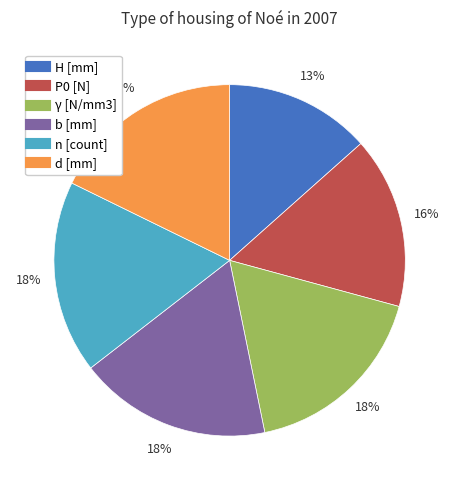

Does γ [N/mm3] account for over 50% of the chart?

No